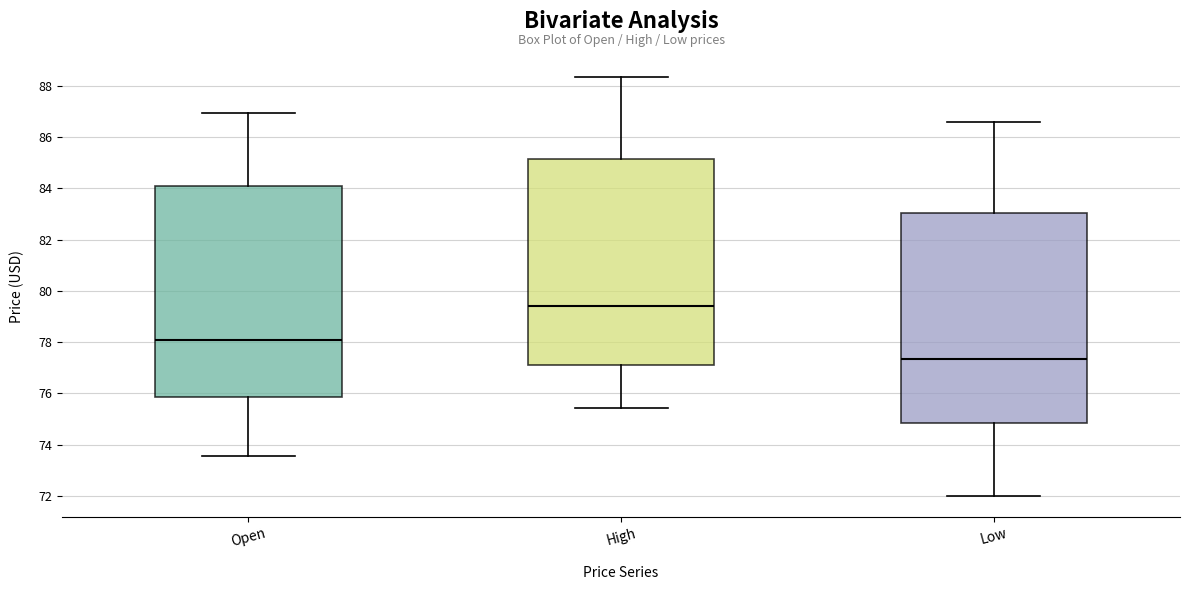

Reading left to right, transcribe this box plot: for each box, give where its median line is, the range the box spans, and where its two whiskers end, as read against the y-axis. The values are not printed on the chart, so give them approximately, as read against the axis.

Open: median 78.2, box 75.8 to 84.2, whiskers 73.6 to 87.0
High: median 79.4, box 77.2 to 85.2, whiskers 75.4 to 88.4
Low: median 77.4, box 74.8 to 83.0, whiskers 72.0 to 86.6